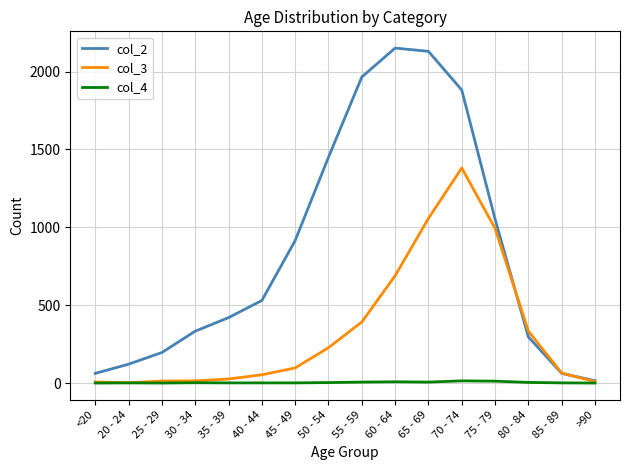

What is the difference between the maximum and minimum values in the col_2 series?

2136